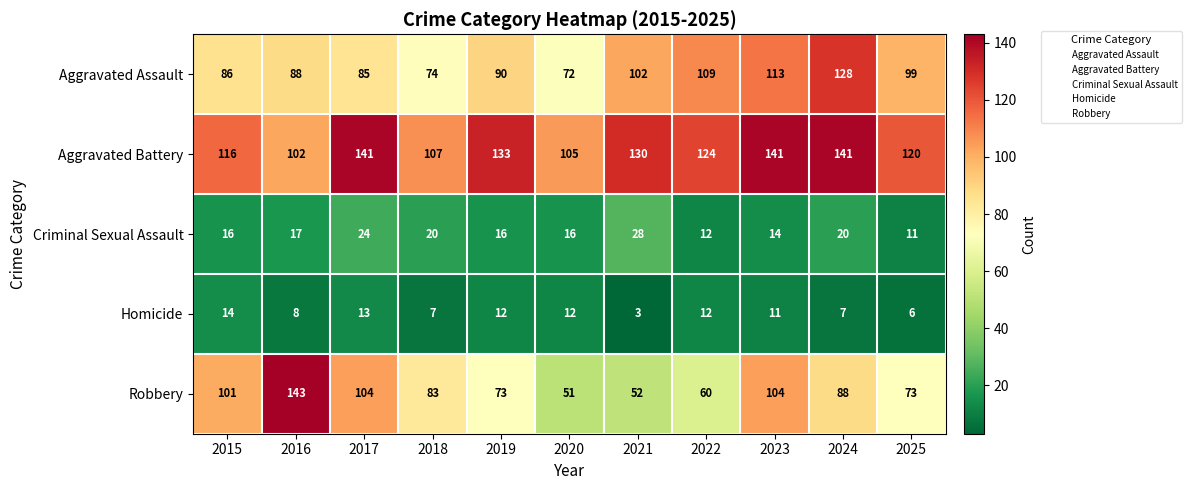

The Robbery series shows 101 at 2015. True or false?

True